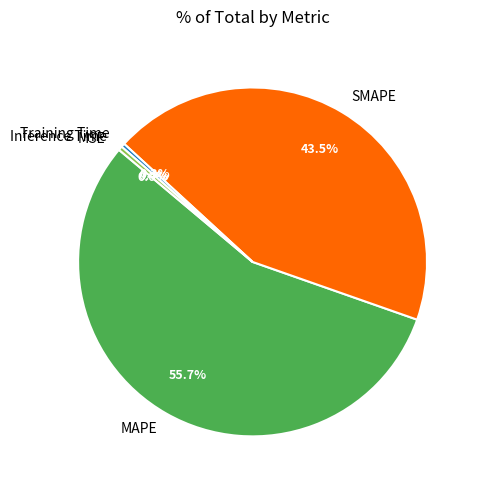

Is it true that MAPE is 47% of the pie?

False